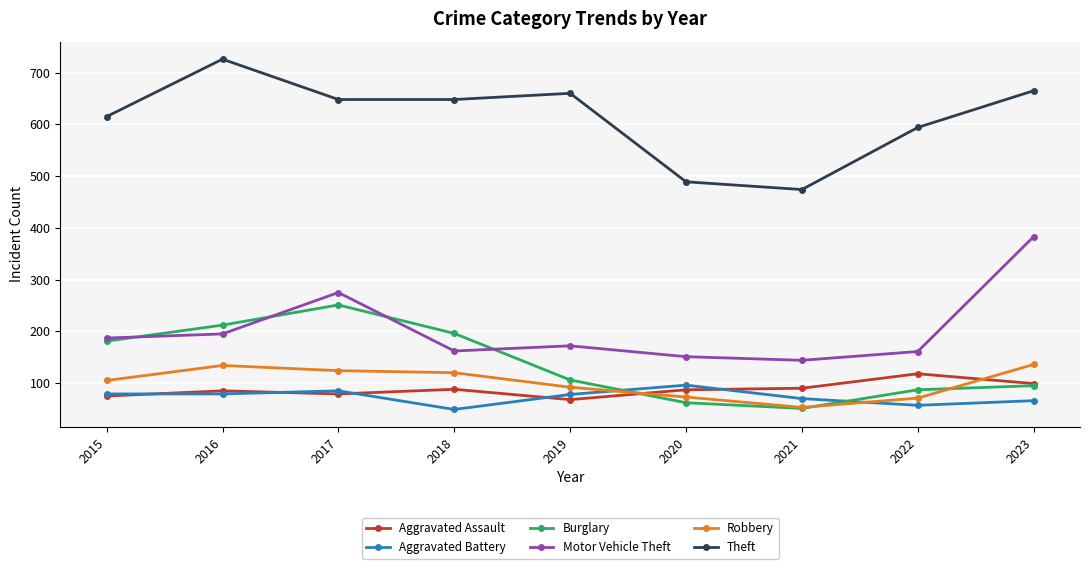

The Theft series shows 1230 at 2016. True or false?

False